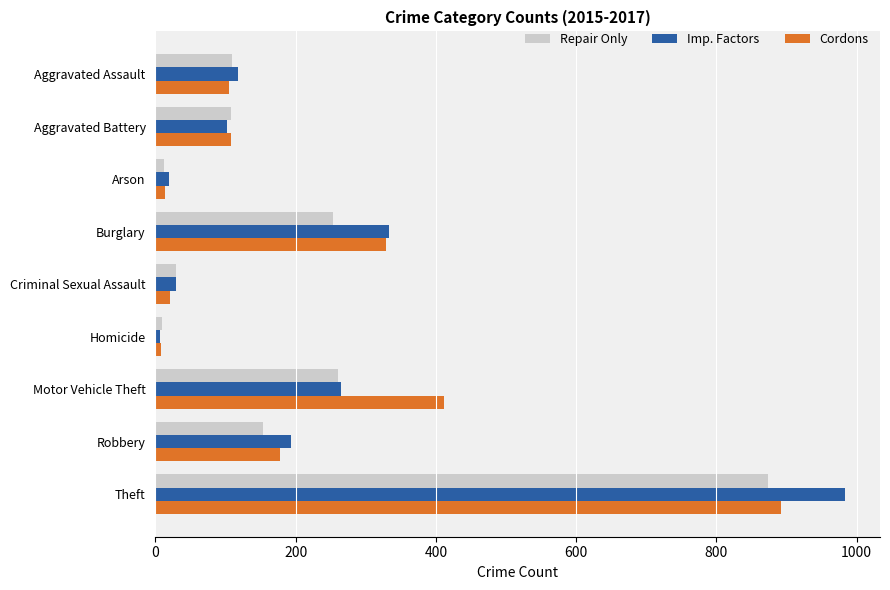

What is the total value across all series at Motor Vehicle Theft?

937